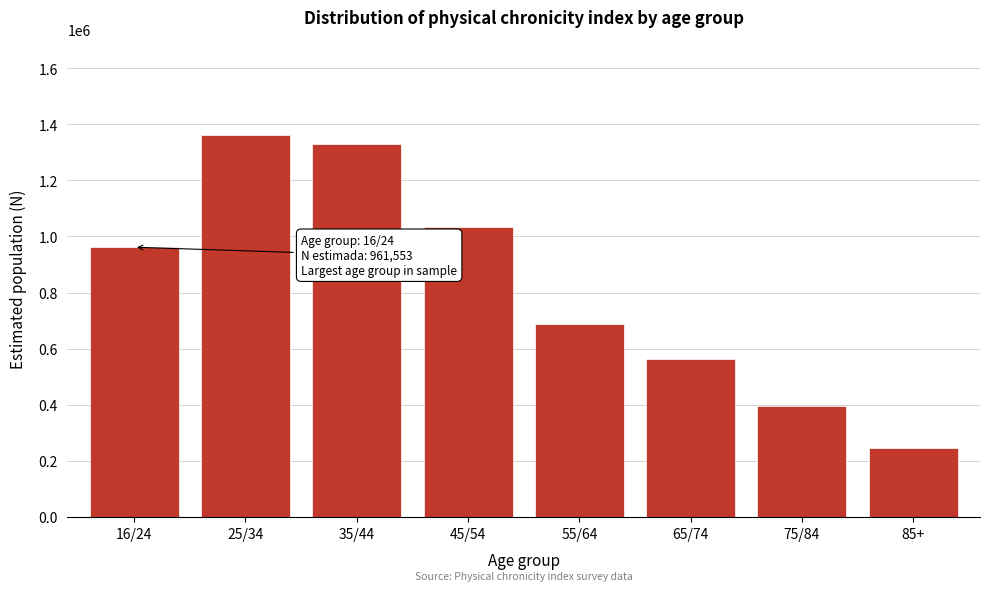

Reading left to right, list all the values displayed in this chart.

16/24=961553	25/34=1360982	35/44=1328412	45/54=1034789	55/64=686354	65/74=563336	75/84=396798	85+=246186